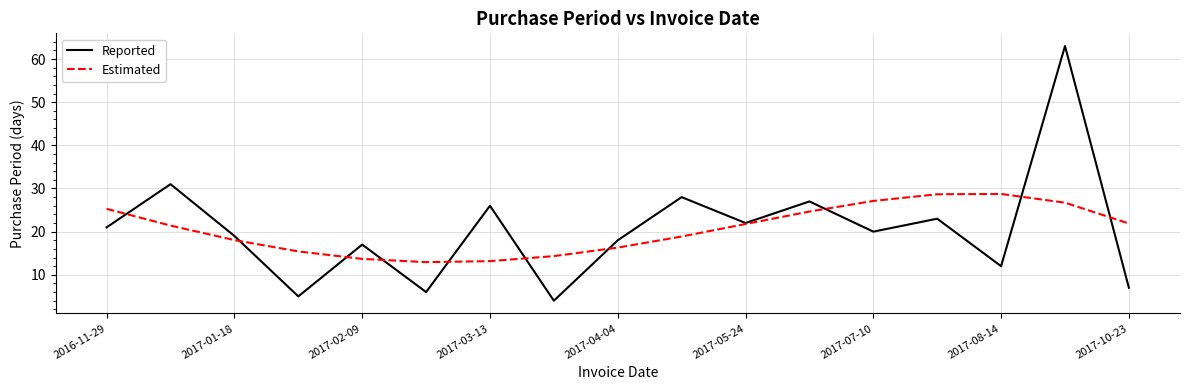

What is the maximum value for Estimated?

28.7